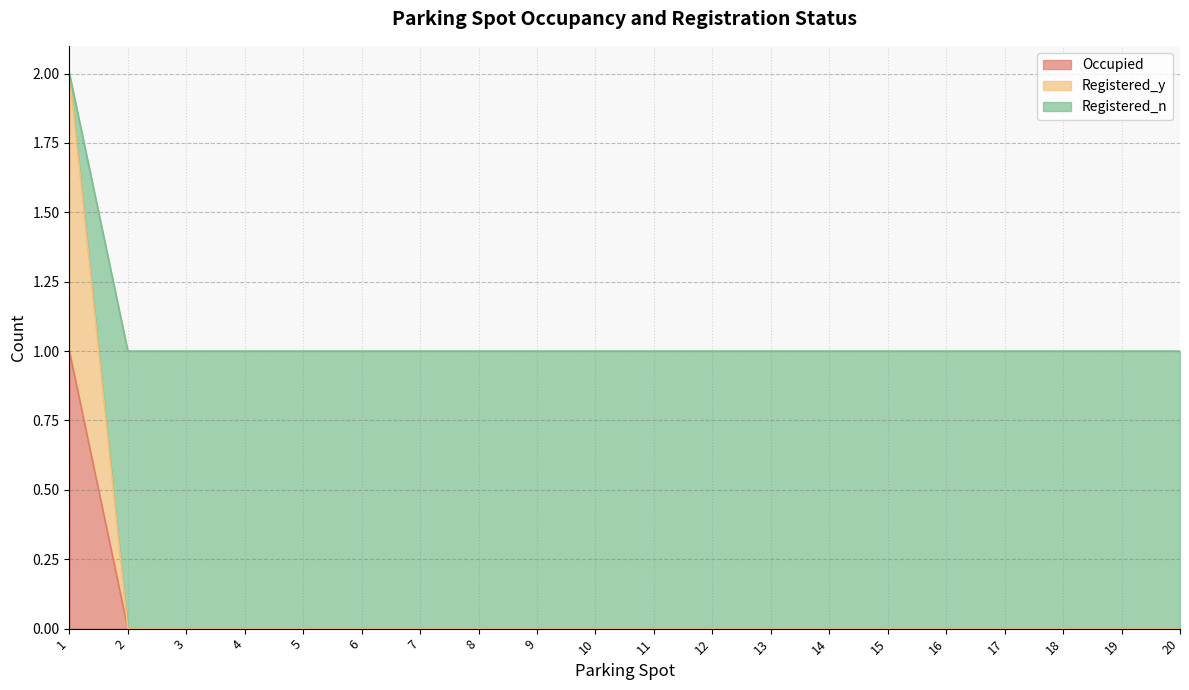

At which label is Occupied closest to 0?

2